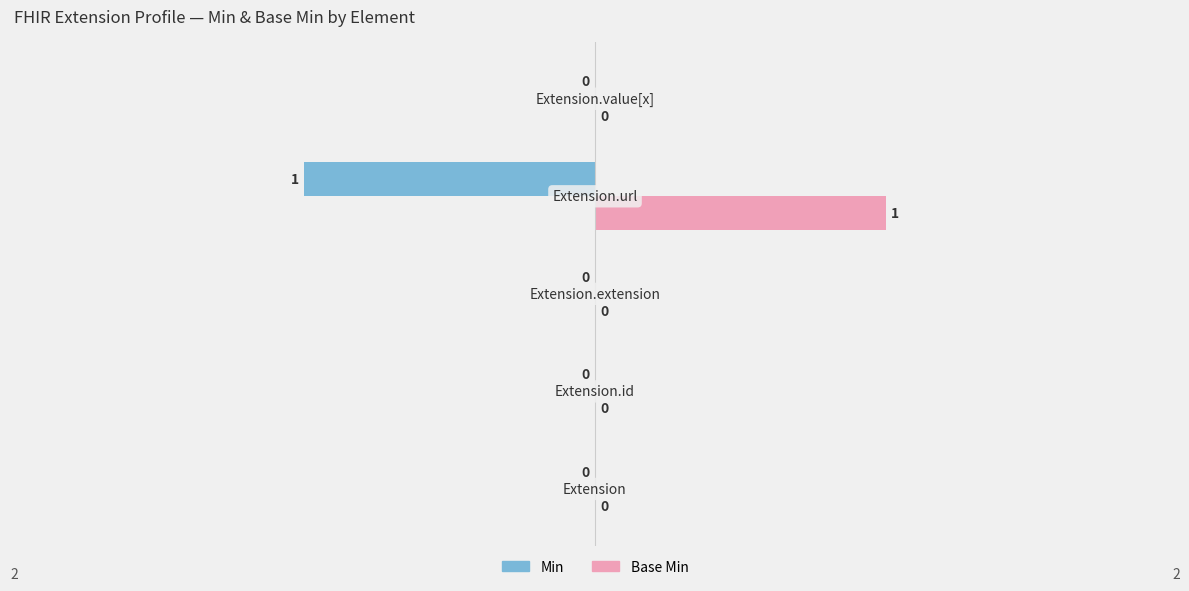

How many Min values are between 0 and 1?

4